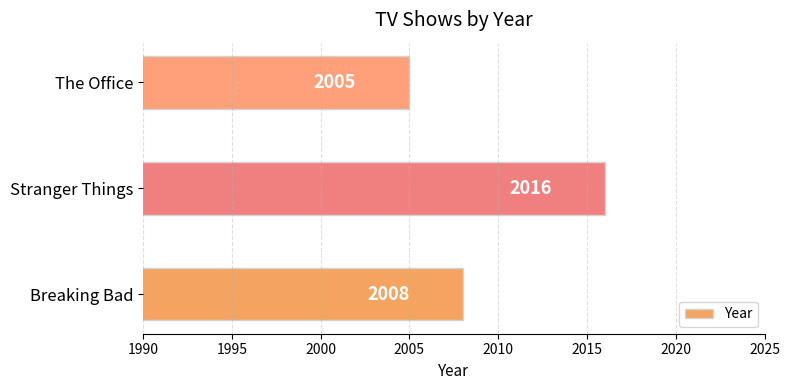

Reading bottom to top, list all the values displayed in this chart.

2008	2016	2005